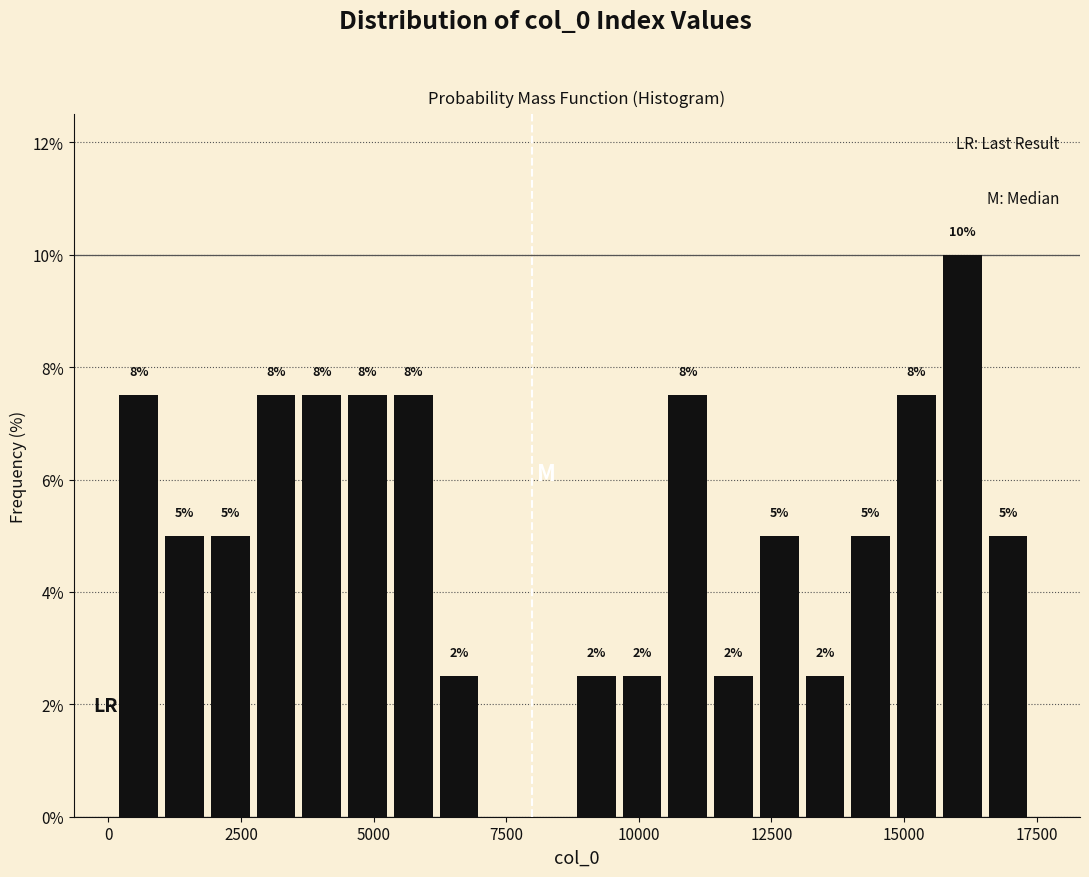

Around what value on the x-axis is the tallest bar? Give the approximate position of its centre, as read against the axis.

16000